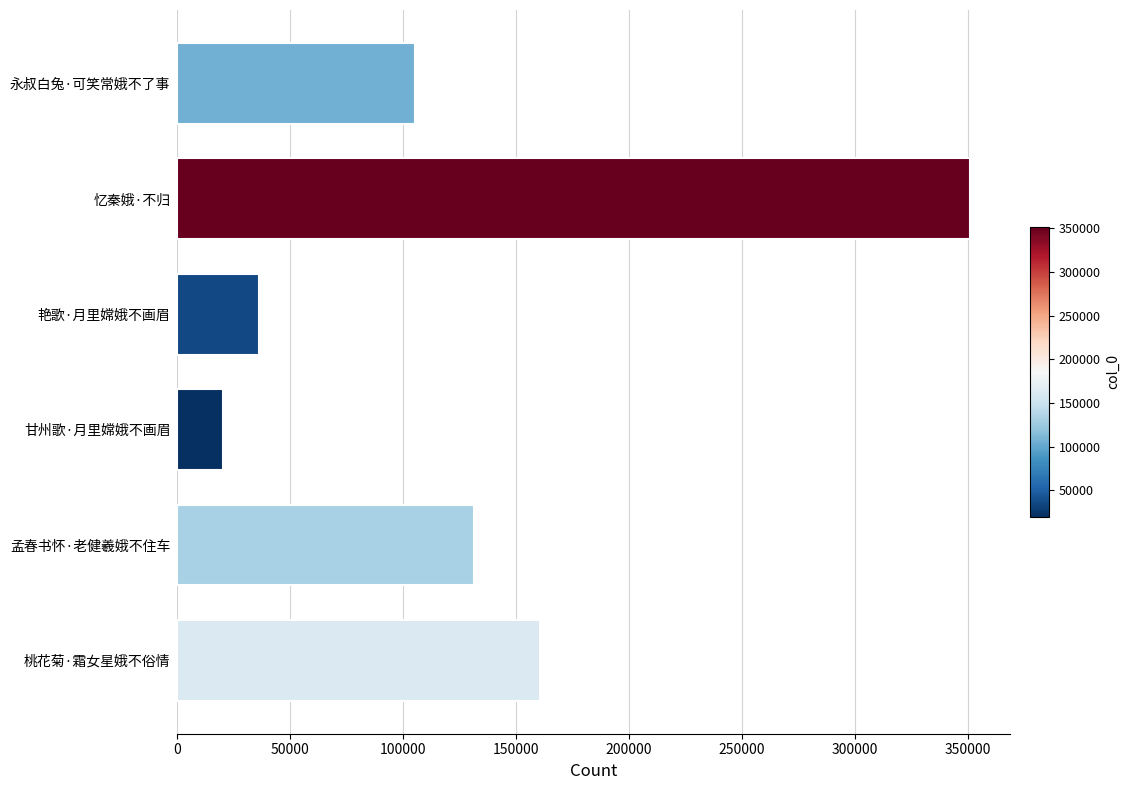

What is the difference between the maximum and second lowest values?

314975